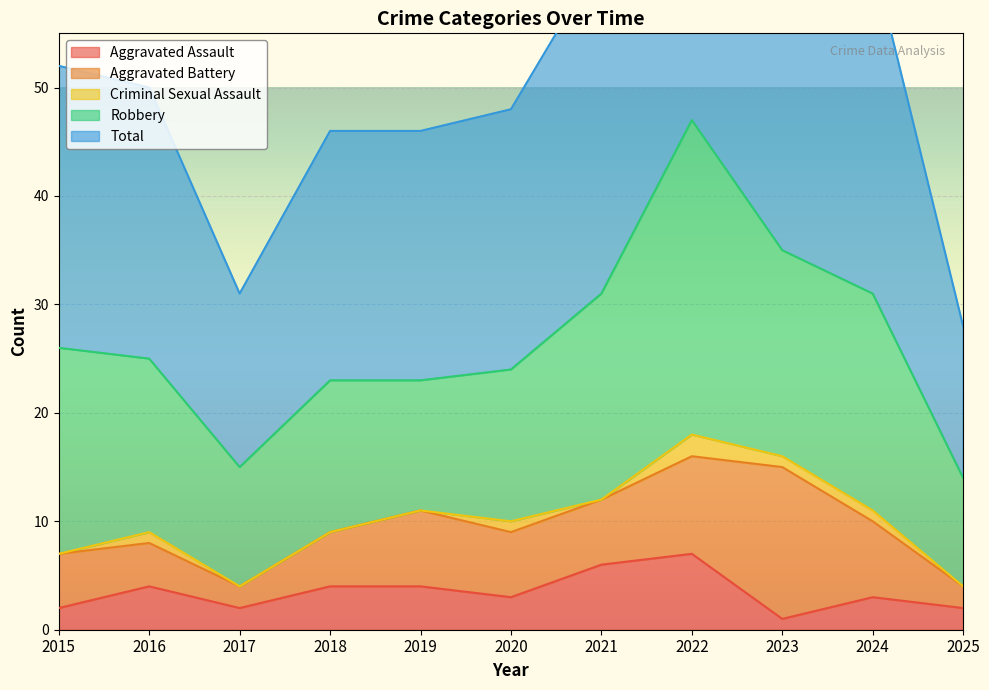

What is the value of the Aggravated Battery point at the 2nd from the left?

4